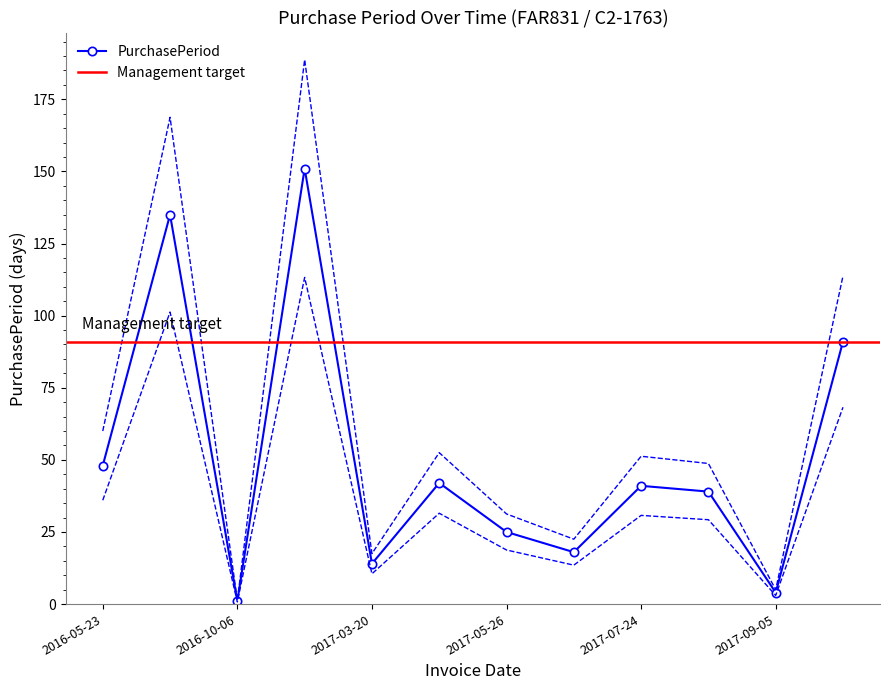

The PurchasePeriod series shows 14 at 2017-05-26. True or false?

False